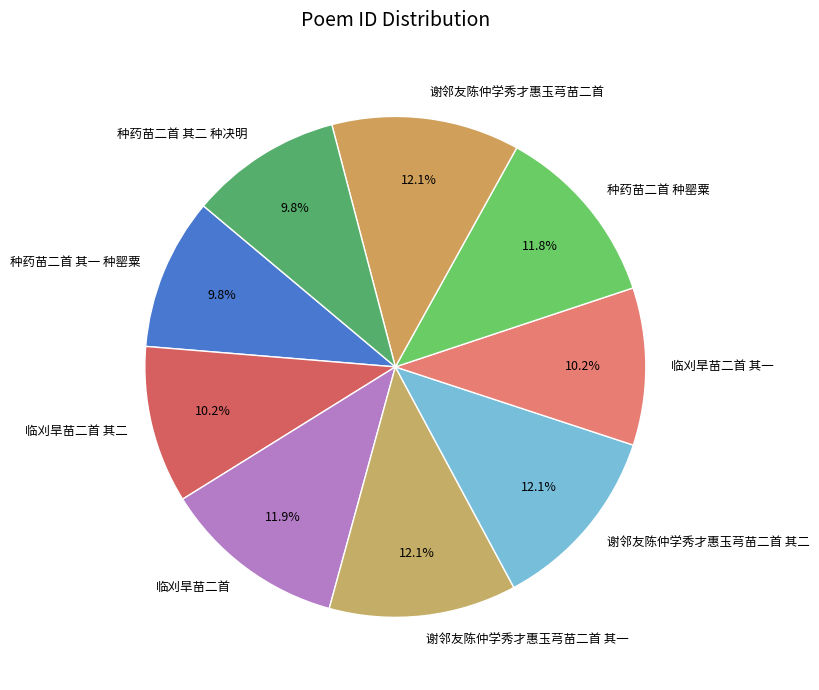

To the nearest percent, what is the average slice percentage?

11%